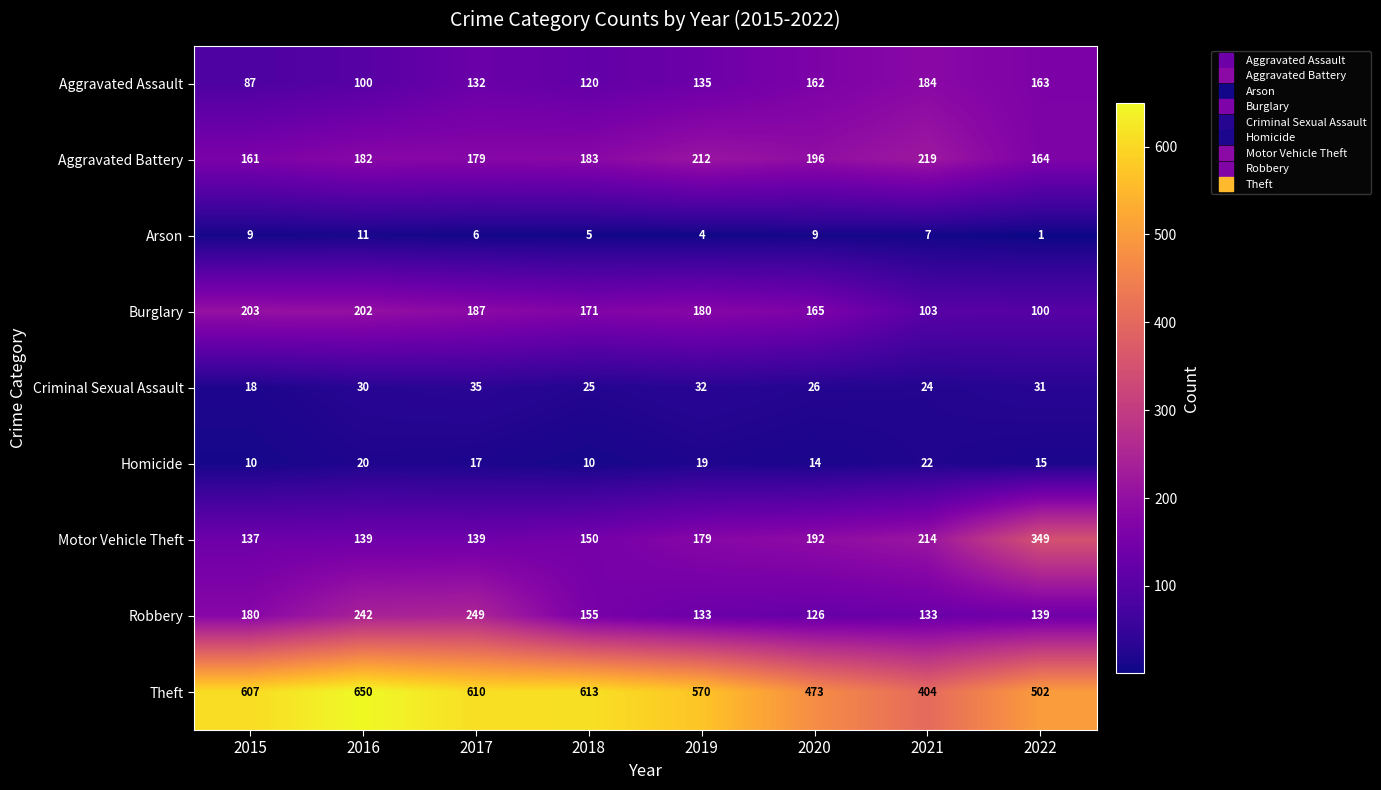

Rank the series at 2020 from lowest to highest value.

Arson, Homicide, Criminal Sexual Assault, Robbery, Aggravated Assault, Burglary, Motor Vehicle Theft, Aggravated Battery, Theft